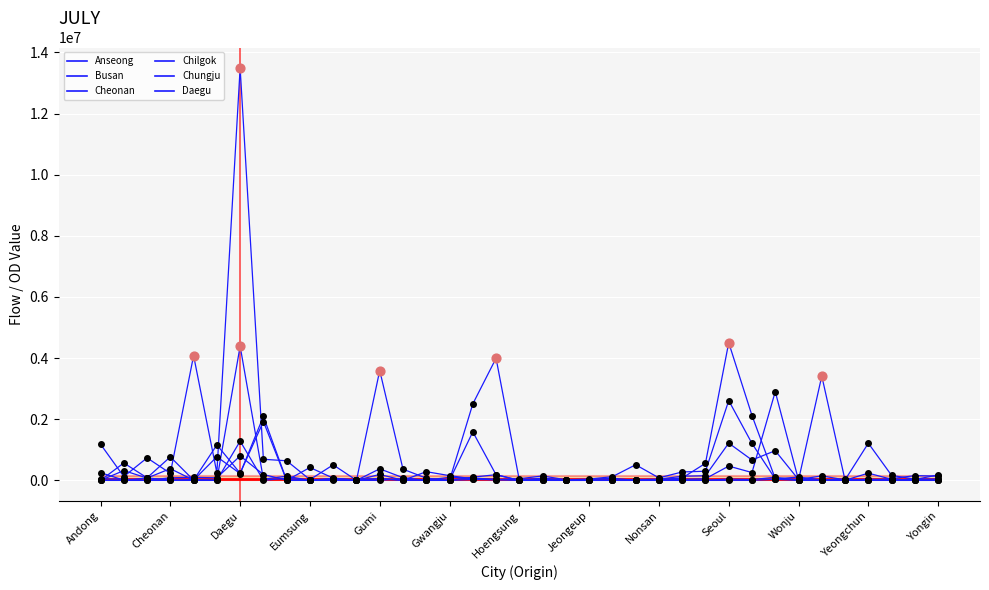

Which series has the largest Y range (max minus min)?

Daegu